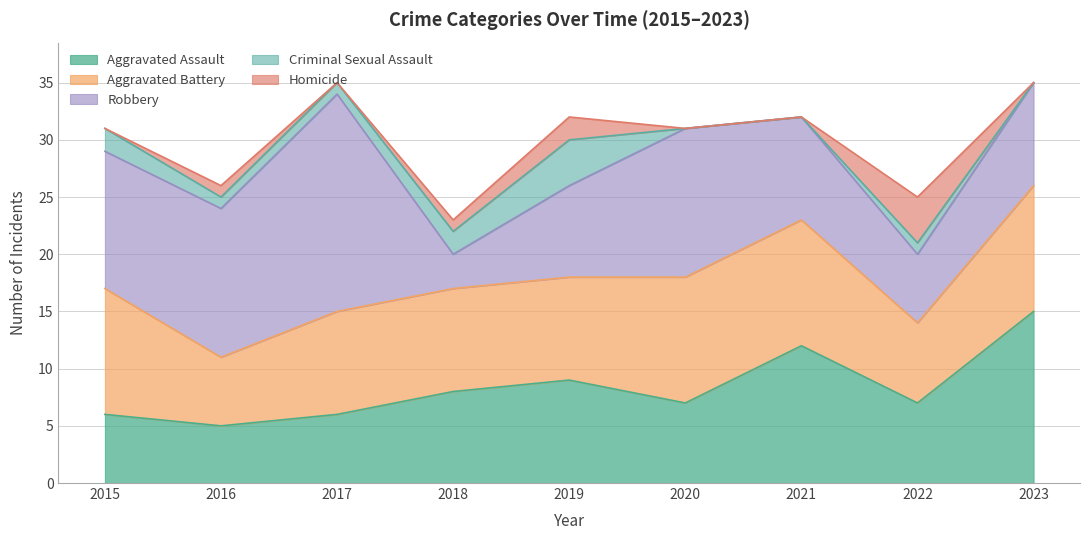

Rank the categories by Criminal Sexual Assault value from highest to lowest.

2019, 2015, 2018, 2016, 2017, 2022, 2020, 2021, 2023